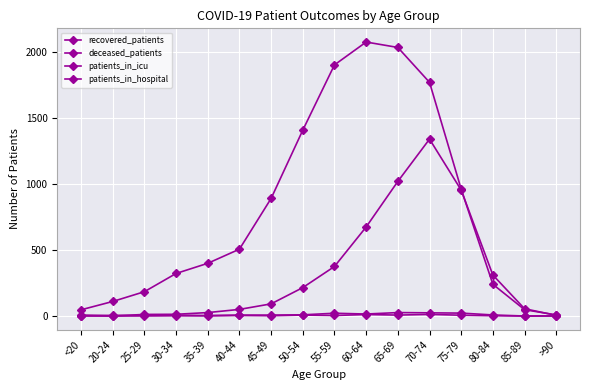

What position from the right is <20?

16